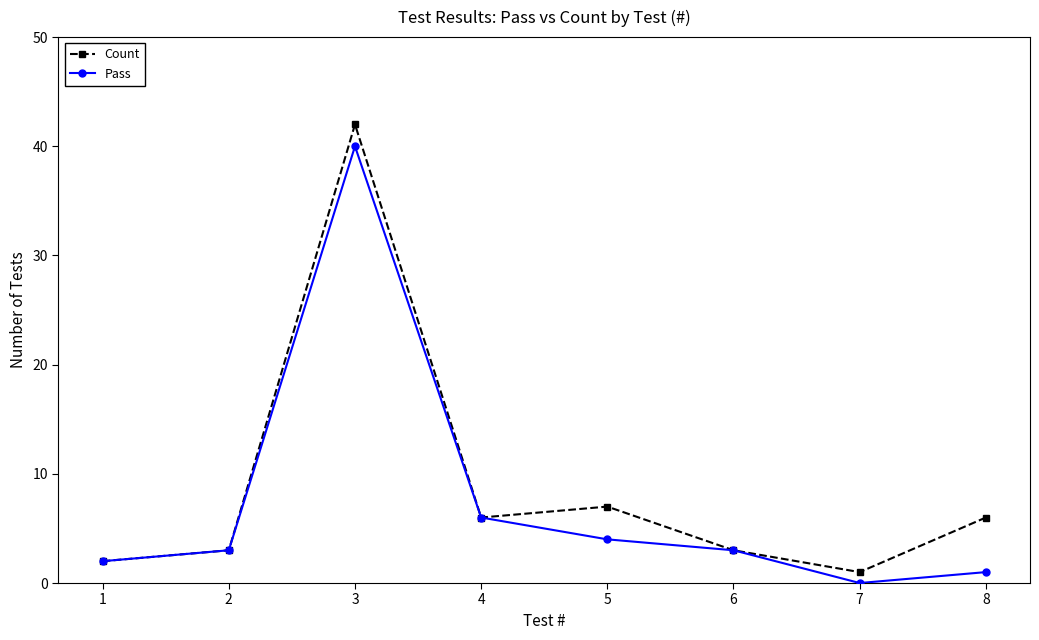

Rank the series by their maximum value, from highest to lowest.

Count, Pass